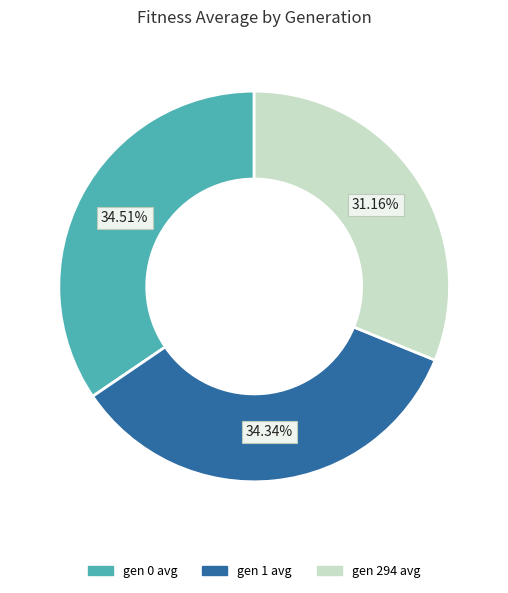

True or false: gen 1 avg accounts for 34% of the total.

True